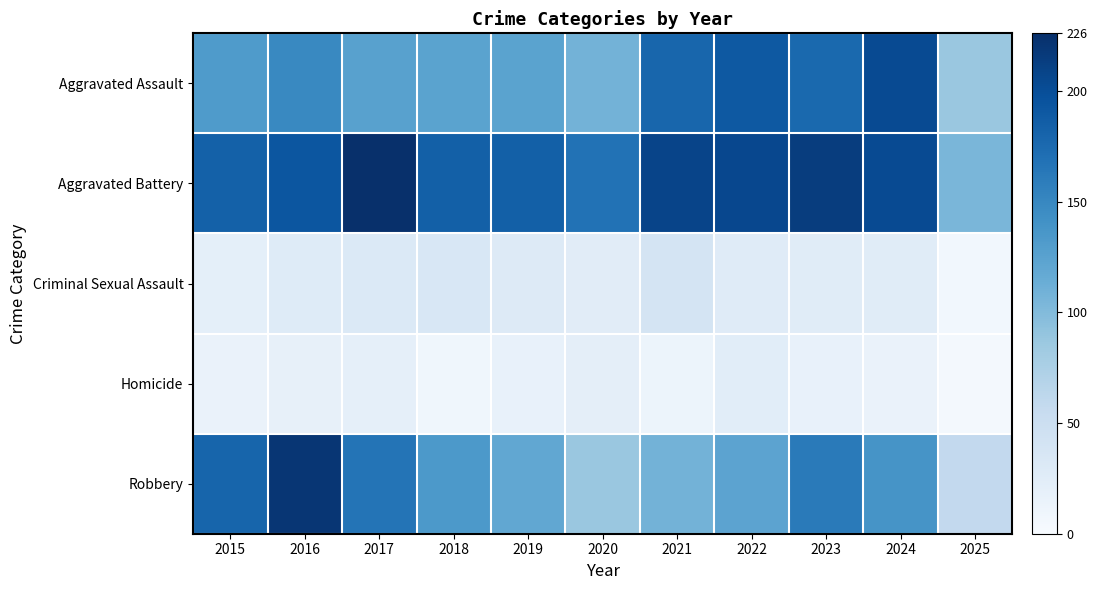

Which series changed the most between 2016 and 2021?

Robbery